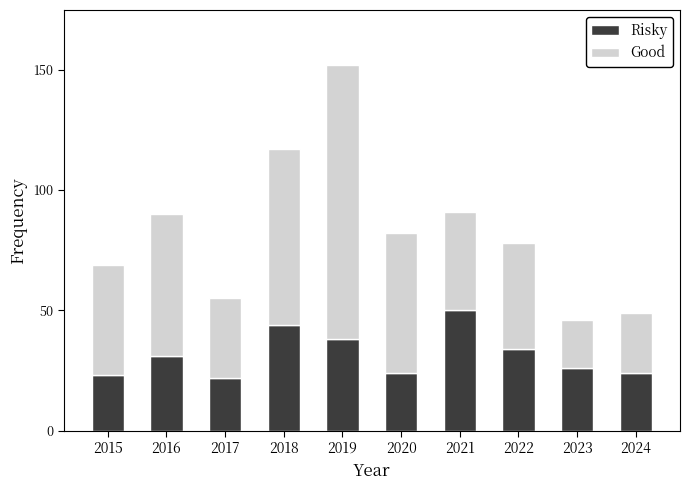

At which label does Risky reach its peak?

2021